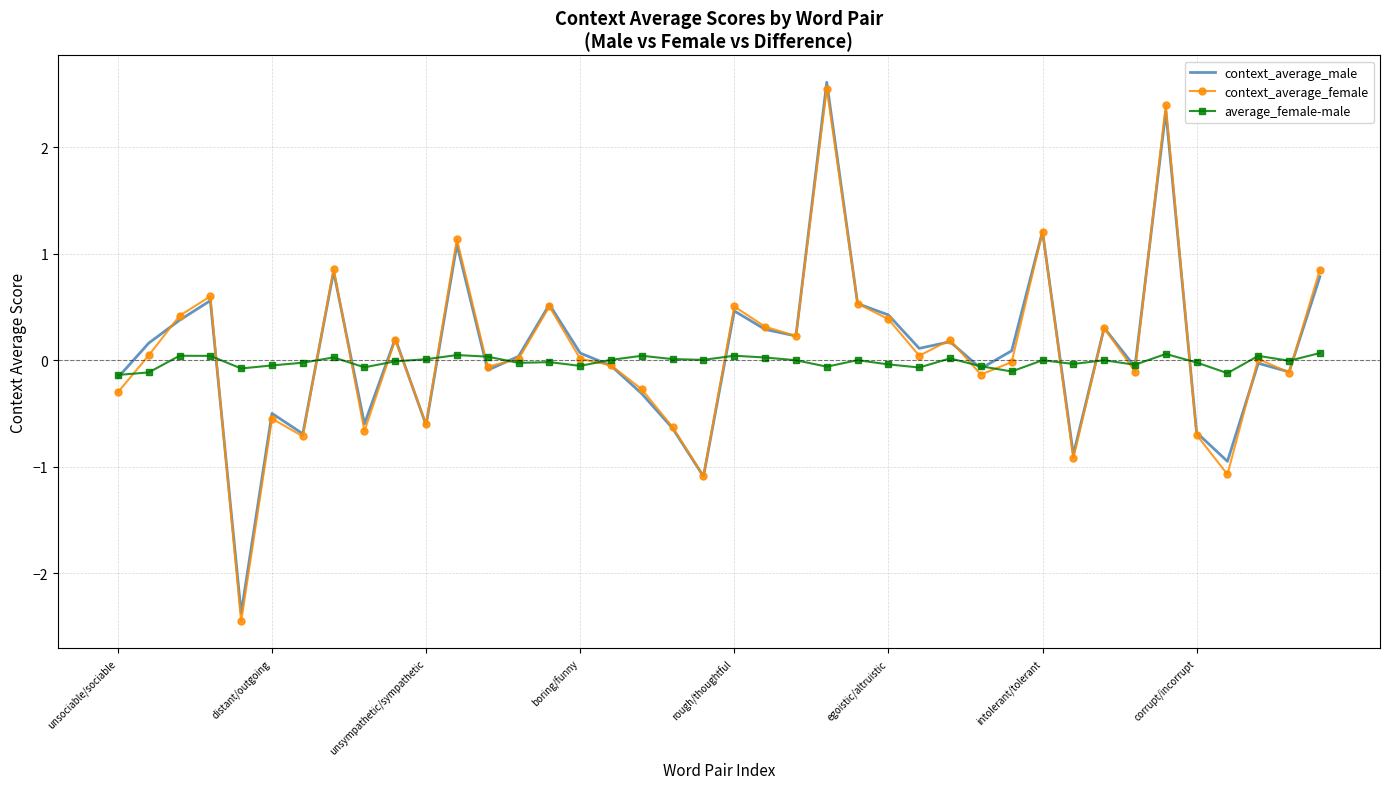

Which series has the widest spread of values?

context_average_female